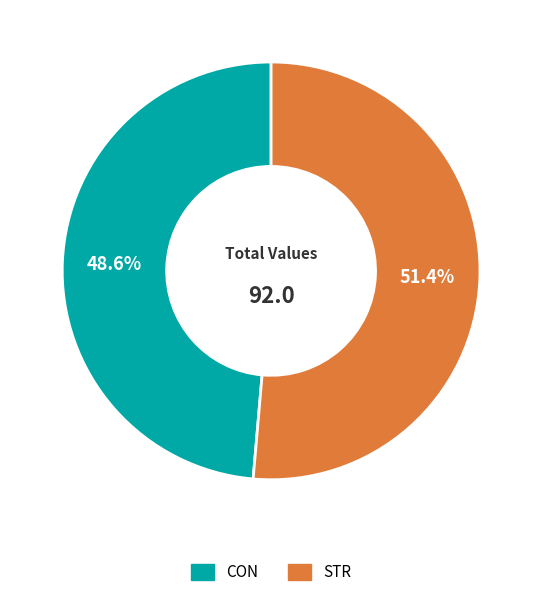

Count the number of slices in the pie.

2